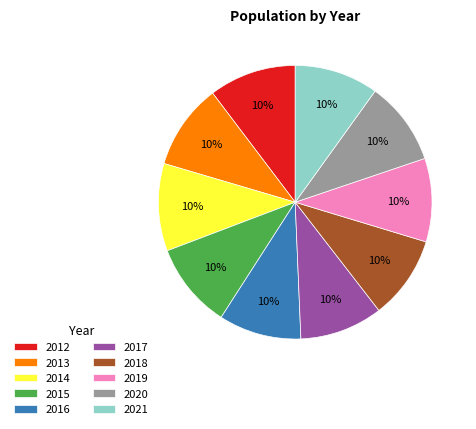

Is there a majority slice in this chart?

No